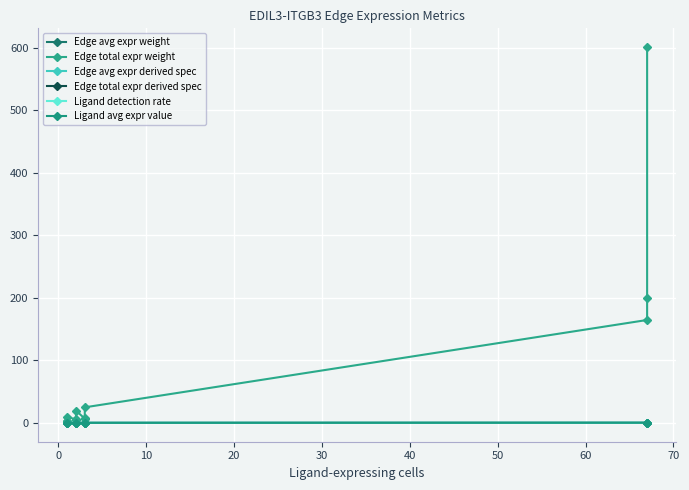

Which series has the widest spread of values?

Edge total expr weight